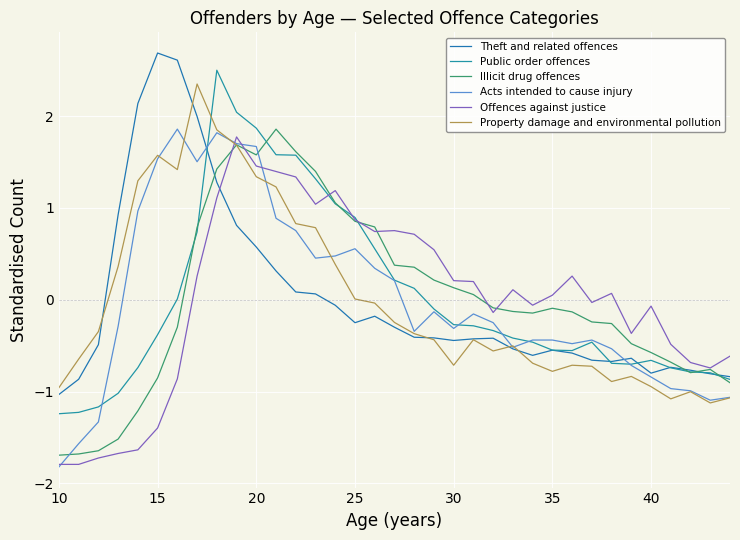

Count the number of categories in the chart.

35